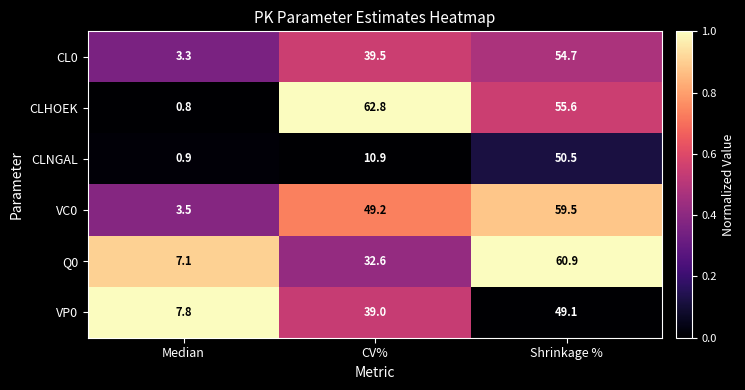

Reading left to right, transcribe all the data shown in this chart.

CL0: 3.3	39.5	54.7
CLHOEK: 0.8	62.8	55.6
CLNGAL: 0.9	10.9	50.5
VC0: 3.5	49.2	59.5
Q0: 7.1	32.6	60.9
VP0: 7.8	39.0	49.1